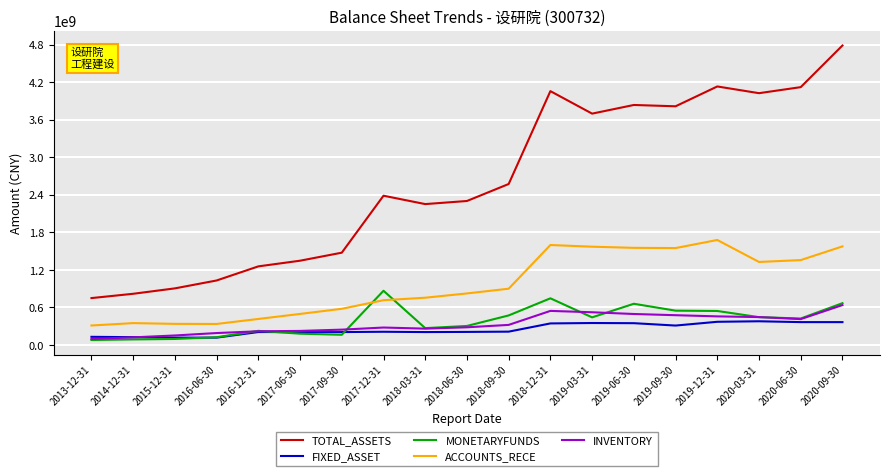

What position from the left is 2019-06-30?

14